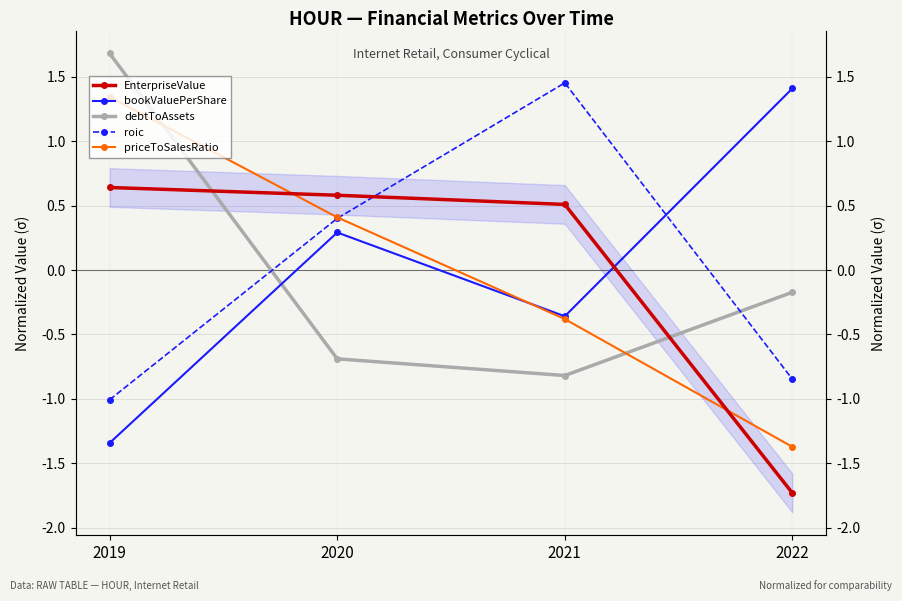

Reading right to left, transcribe all the data shown in this chart.

EnterpriseValue: 2022=-1.7	2021=0.5	2020=0.6	2019=0.6
bookValuePerShare: 2022=1.4	2021=-0.4	2020=0.3	2019=-1.3
debtToAssets: 2022=-0.2	2021=-0.8	2020=-0.7	2019=1.7
roic: 2022=-0.8	2021=1.5	2020=0.4	2019=-1.0
priceToSalesRatio: 2022=-1.4	2021=-0.4	2020=0.4	2019=1.3